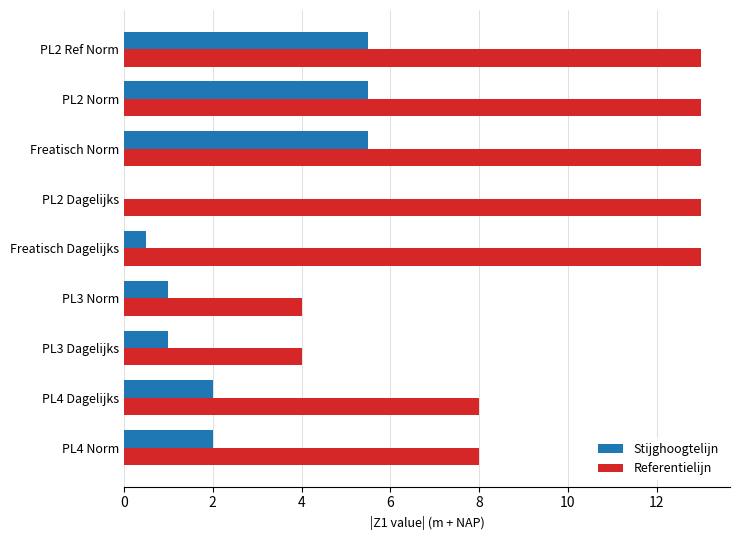

The value of Stijghoogtelijn at PL4 Norm is 3.4. True or false?

False